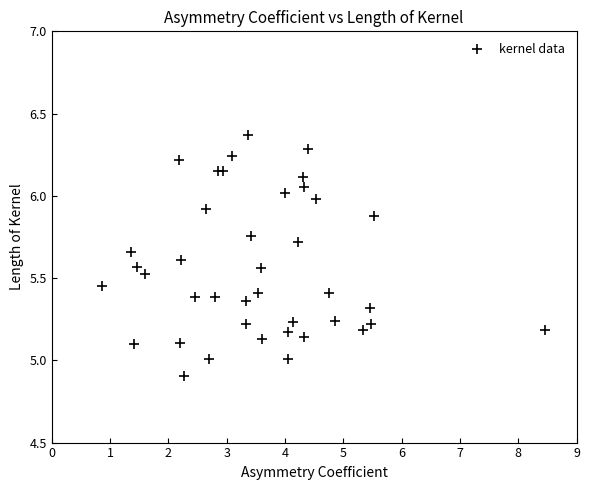

What is the range of X values (max minus min)?

7.6